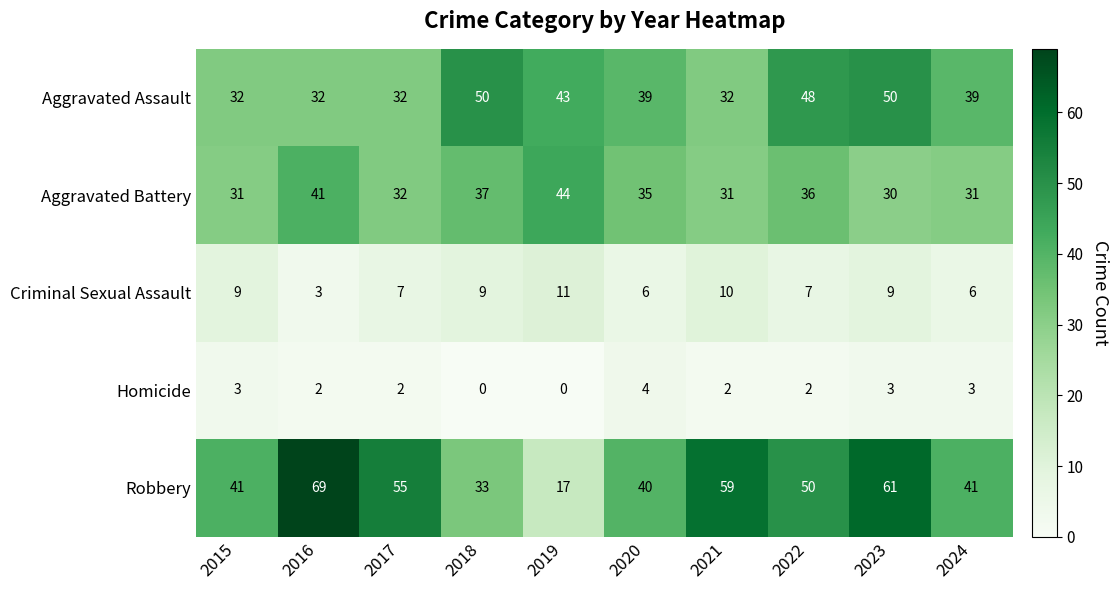

Which series changed the most between 2015 and 2024?

Aggravated Assault